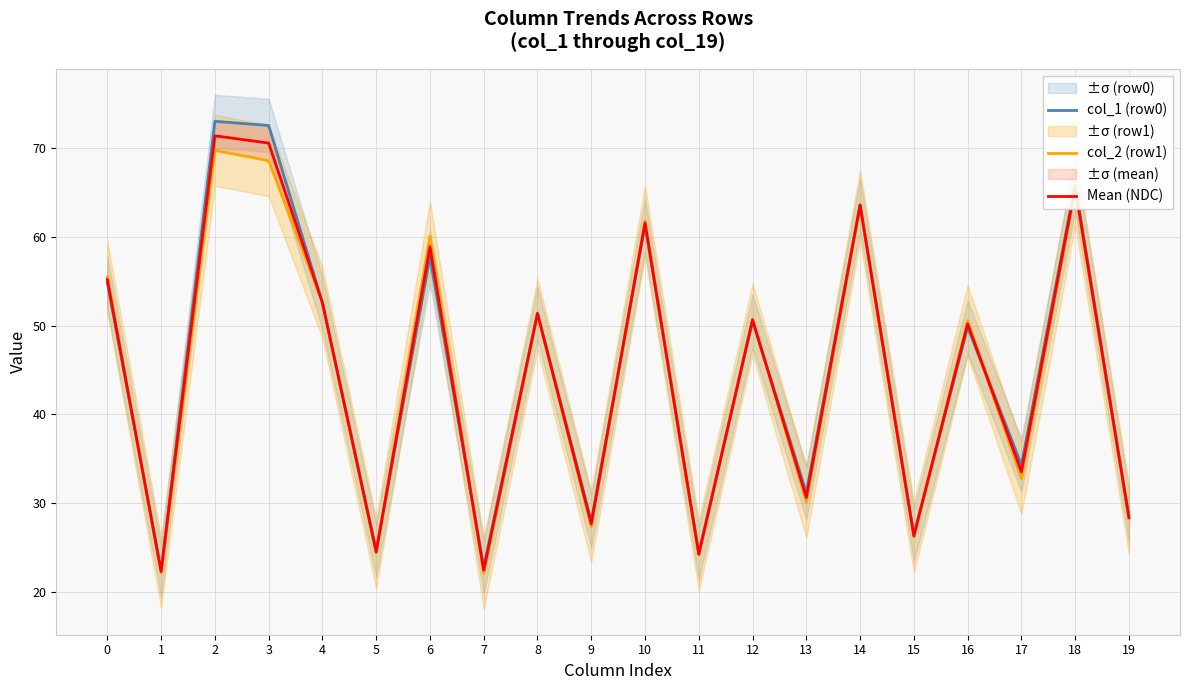

What is the lowest value of the col_1 (row0) series?

22.4